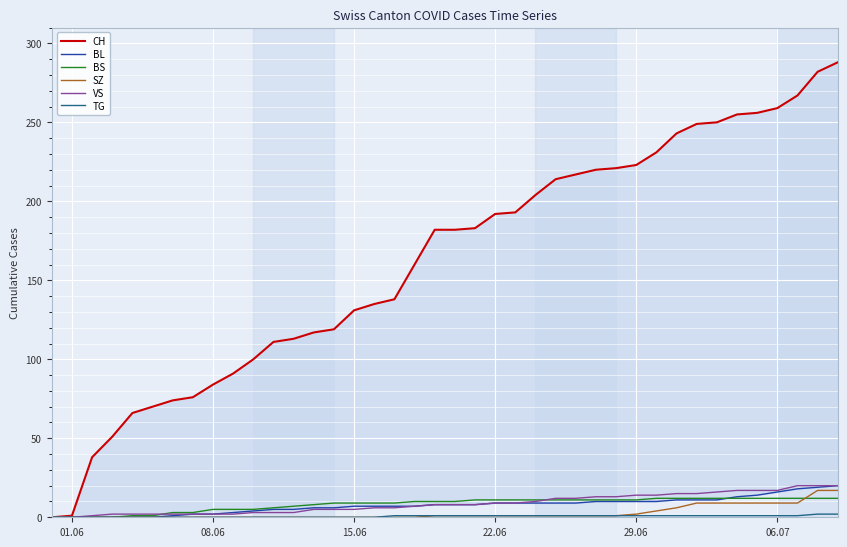

What are all the series names shown in the legend?

CH, BL, BS, SZ, VS, TG